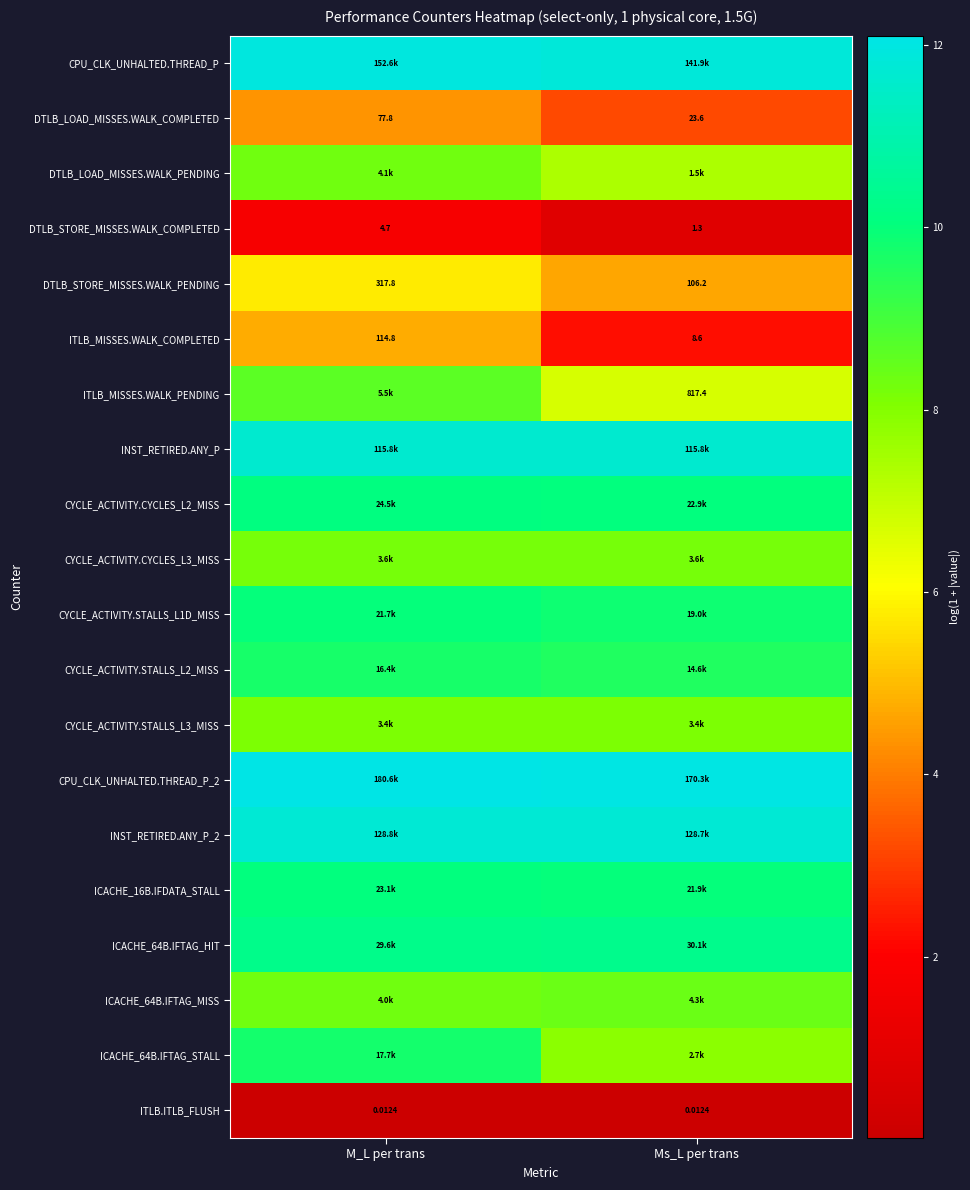

At how many categories does at least one series exceed 5?

2